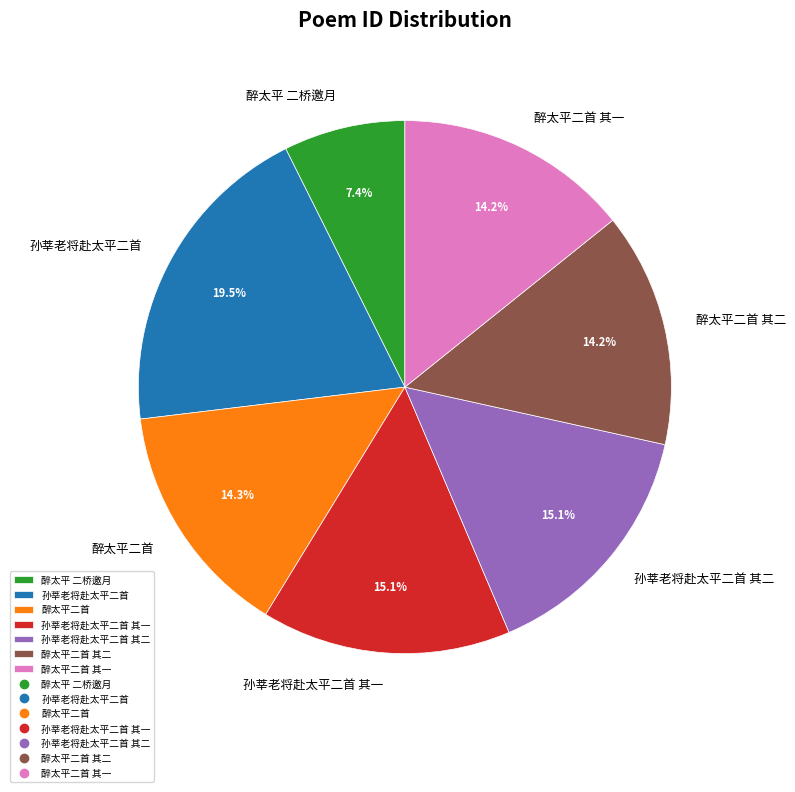

Does 孙莘老将赴太平二首 account for over 50% of the chart?

No